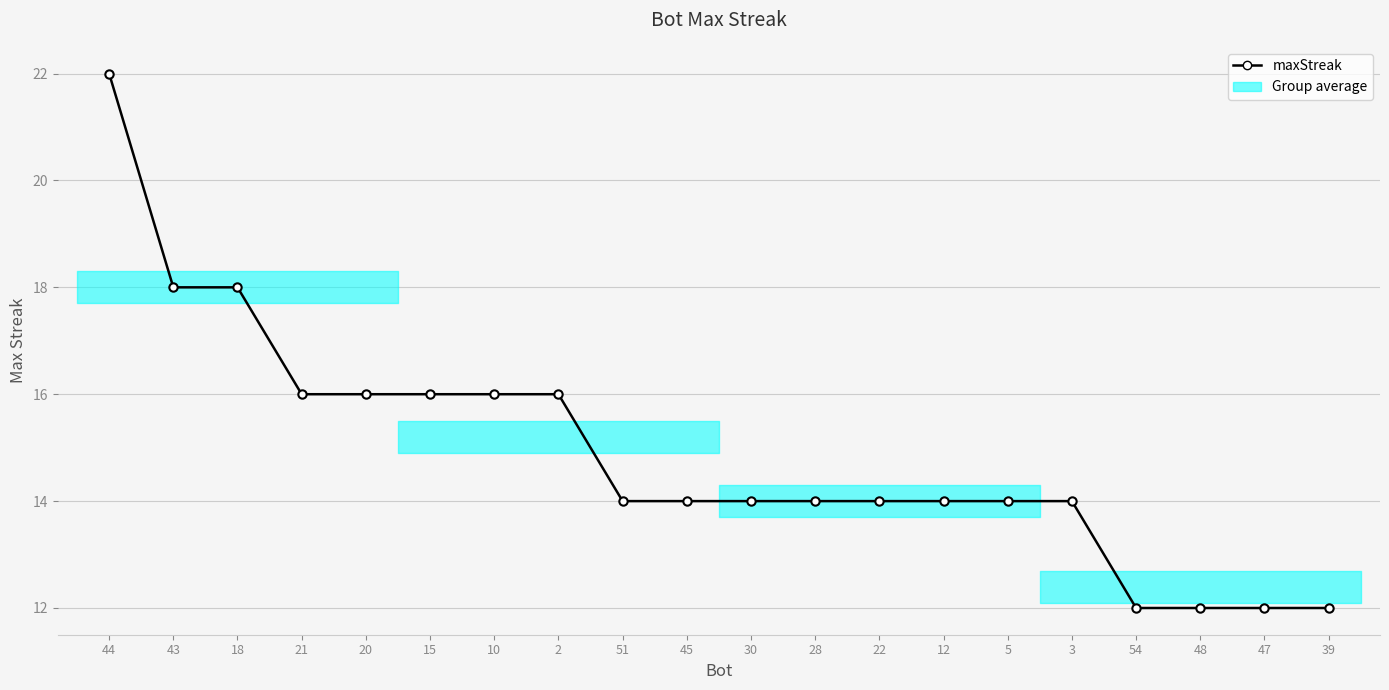

True or false: the data has more than 2 interior local peaks.

False